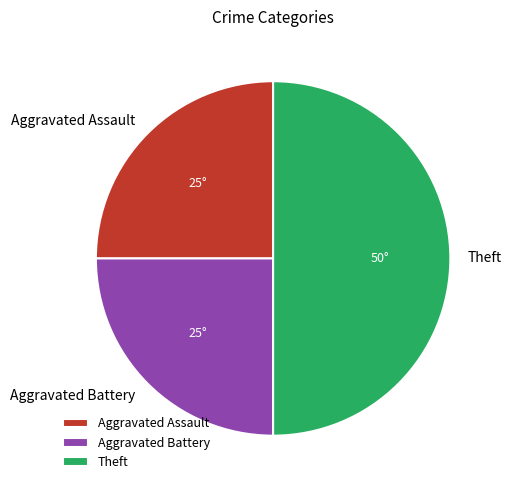

Is the sum of Theft and Aggravated Assault greater than half?

Yes